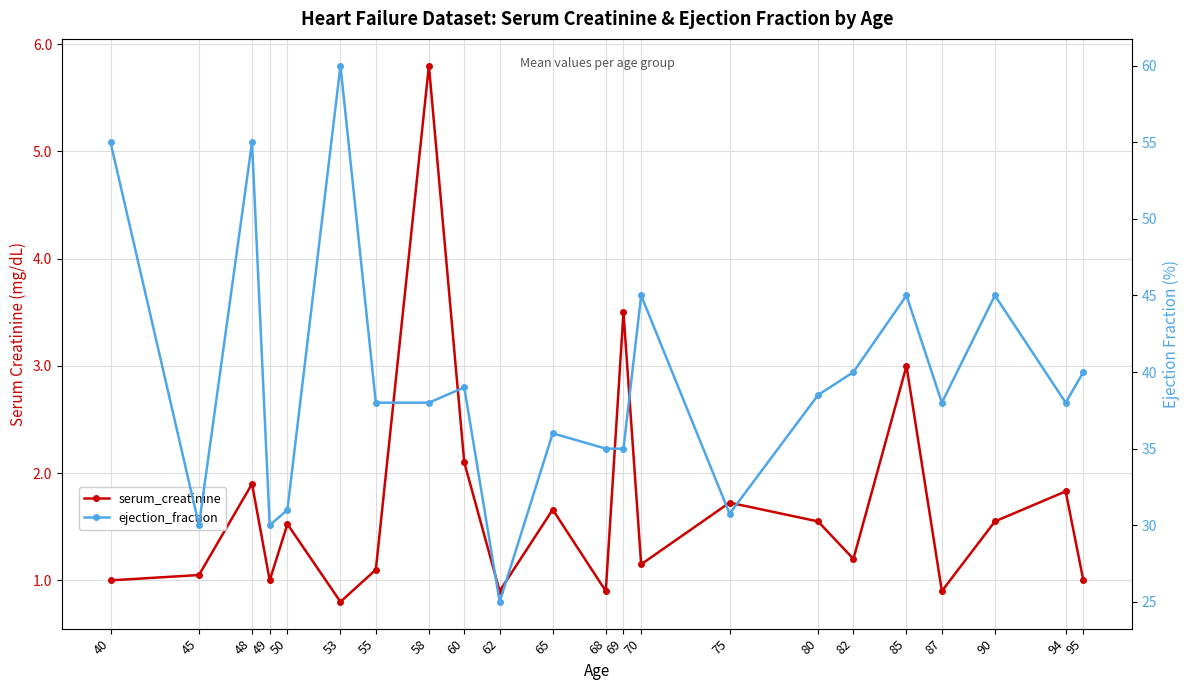

What is the approximate value of serum_creatinine at 75?

1.7